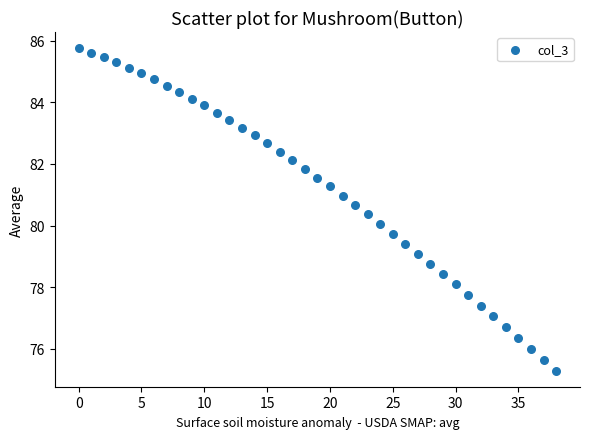

What is the range of Y values (max minus min)?

10.5